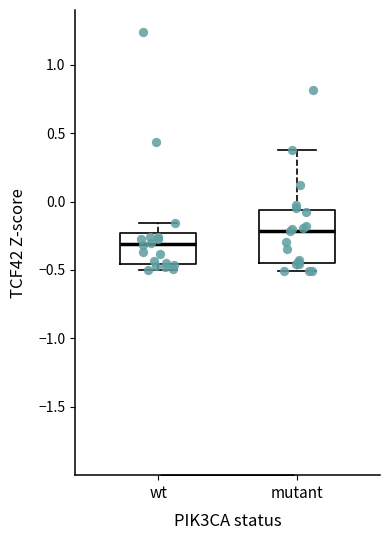

Reading left to right, transcribe this box plot: for each box, give where its median line is, the range the box spans, and where its two whiskers end, as read against the y-axis. The values are not printed on the chart, so give them approximately, as read against the axis.

wt: median -0.30, box -0.45 to -0.25, whiskers -0.50 to -0.15
mutant: median -0.20, box -0.45 to -0.05, whiskers -0.50 to 0.40